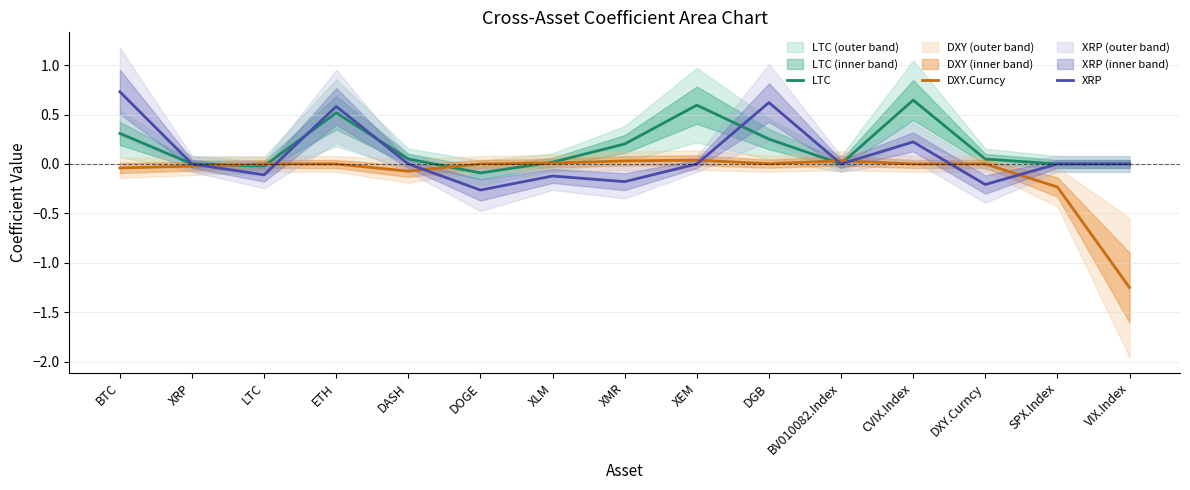

At which label does XRP reach its minimum?

DOGE